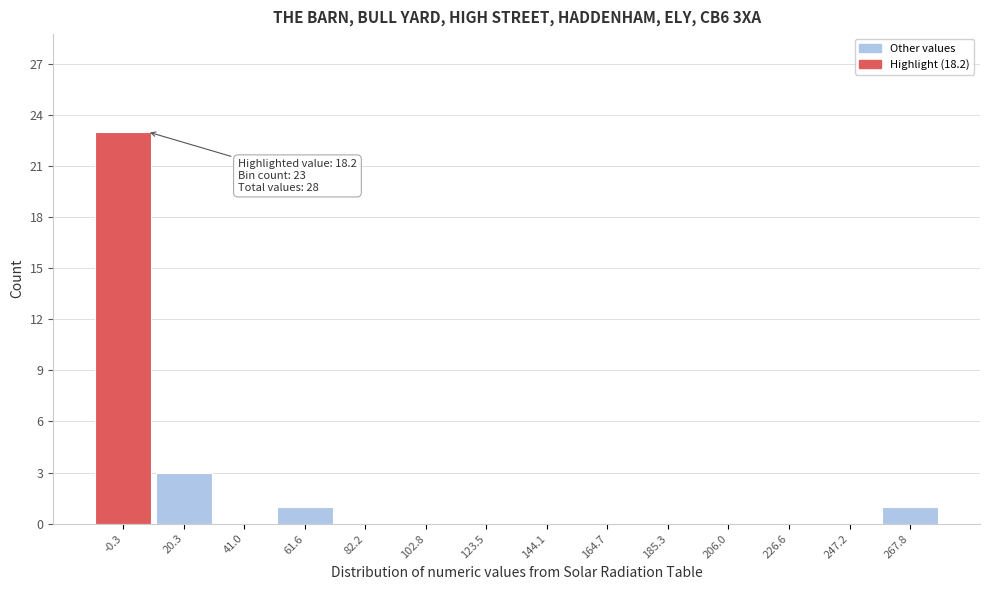

Reading left to right, list all the values displayed in this chart.

-0.3=23	20.3=3	41.0=0	61.6=1	82.2=0	102.8=0	123.5=0	144.1=0	164.7=0	185.3=0	206.0=0	226.6=0	247.2=0	267.8=1